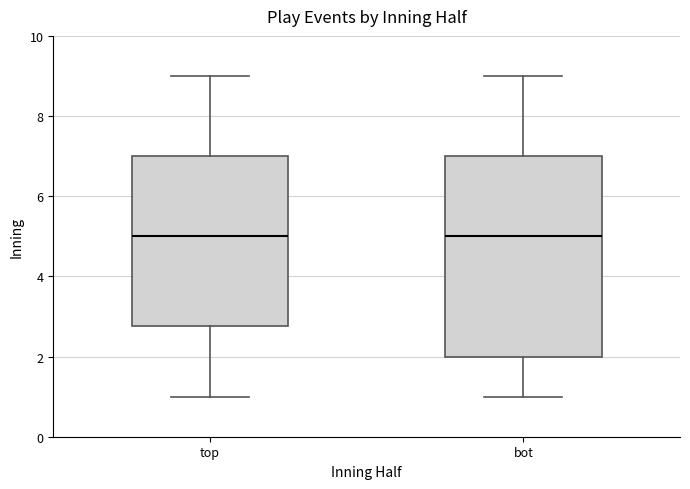

Comparing the boxes themselves (not the whiskers), which one is the tallest?

bot